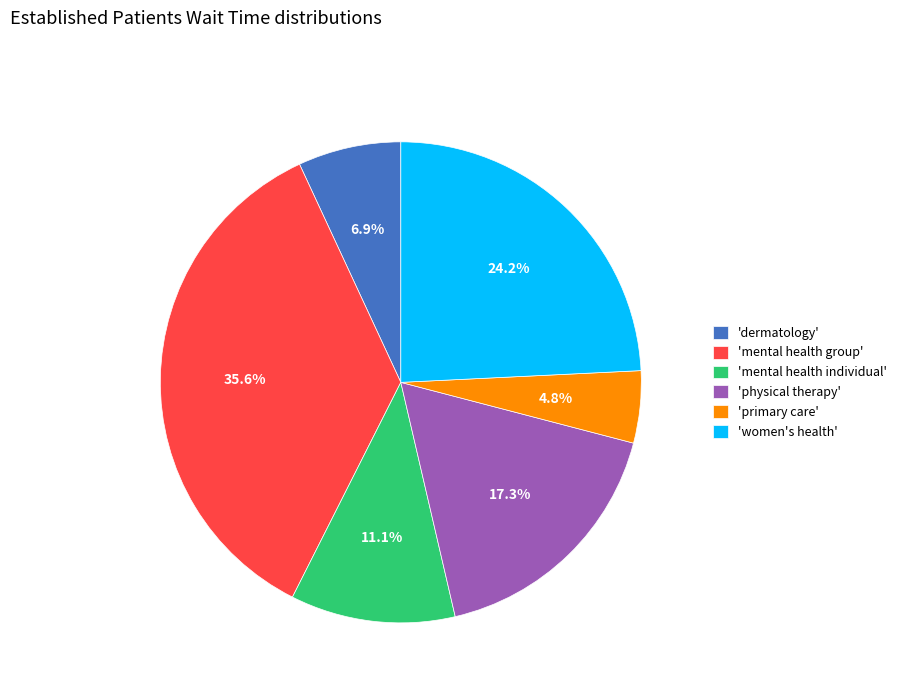

Which slice is the largest?

'mental health group'